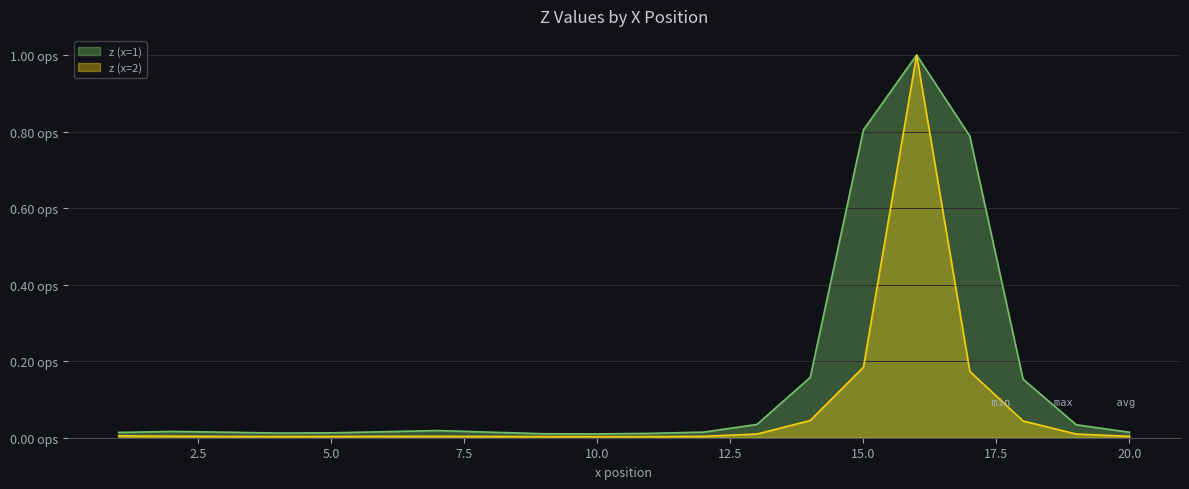

What is the value of the z point at the 17th from the left?

0.8